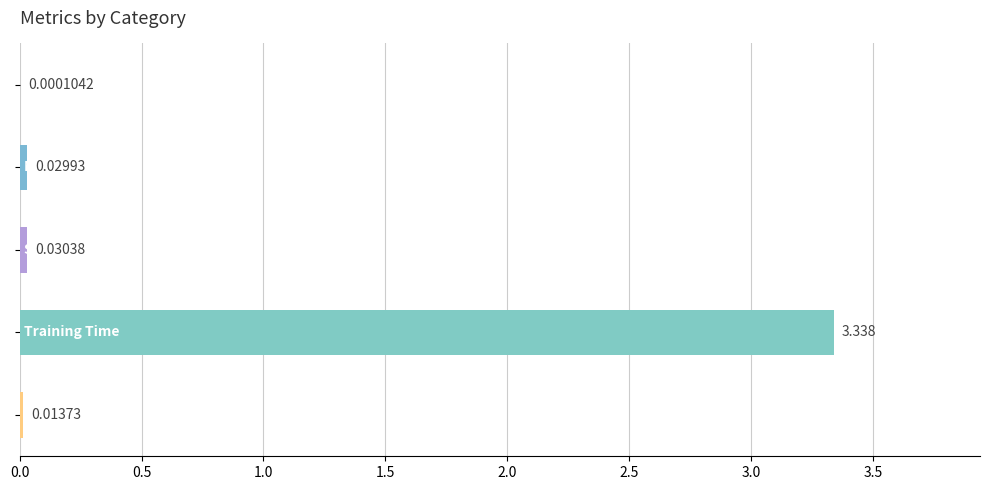

Are the bars horizontal?

Yes